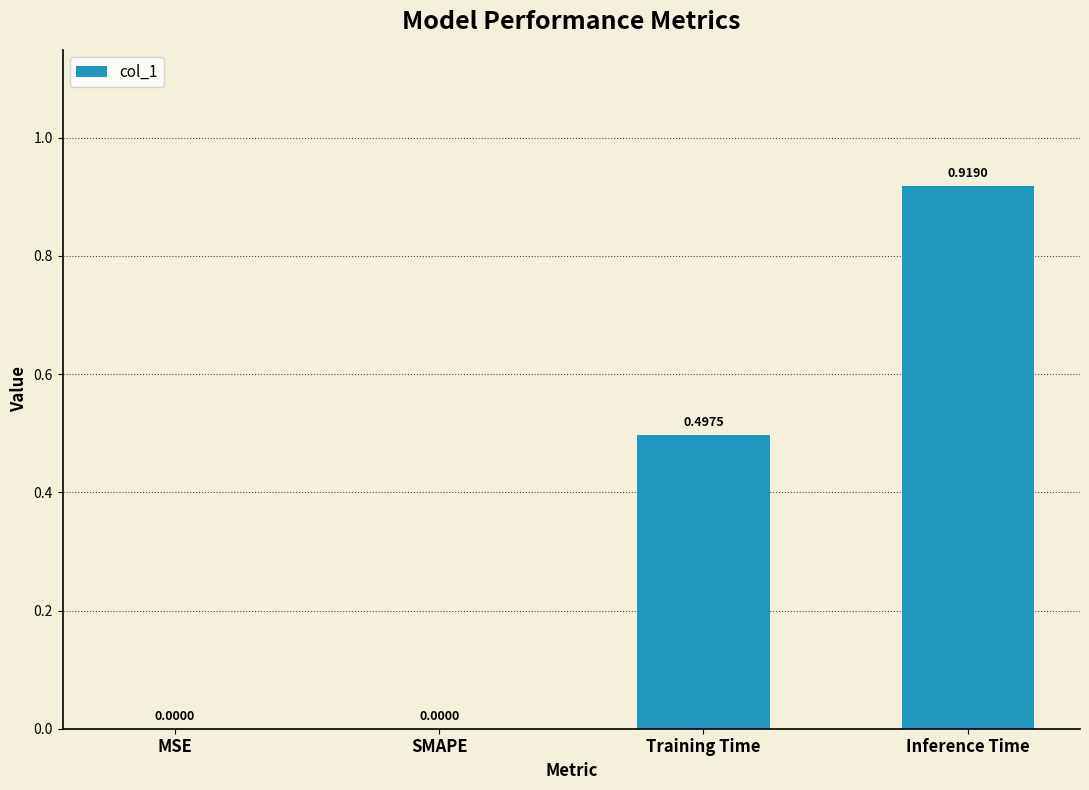

What is the sum of the values at Training Time and Inference Time?

1.4